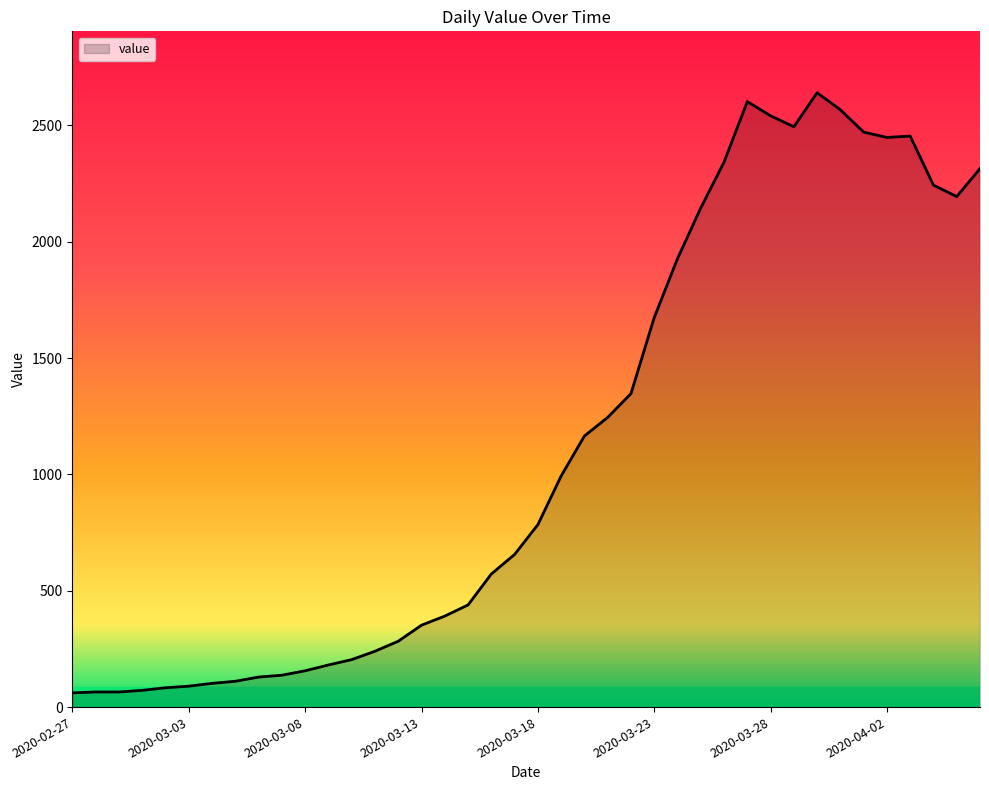

What is the greatest value displayed?

2640